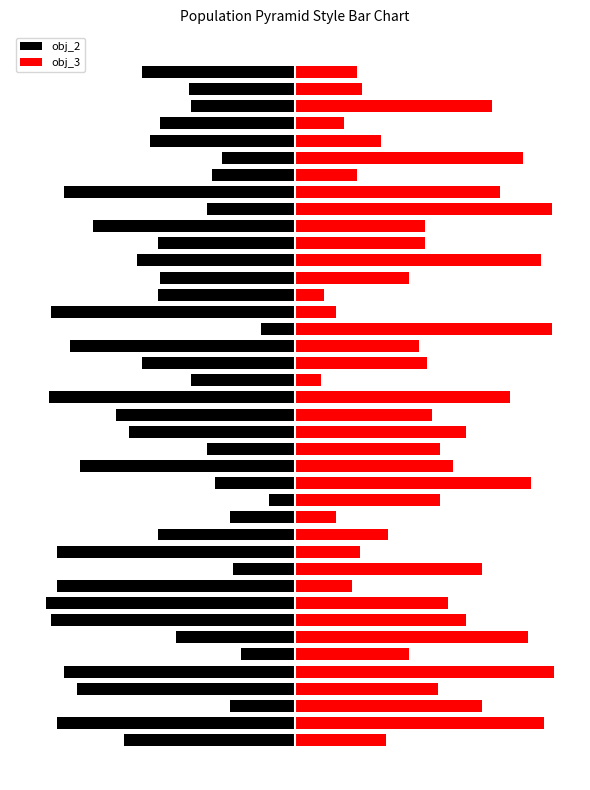

The value of obj_2 at 17 is -34. True or false?

True